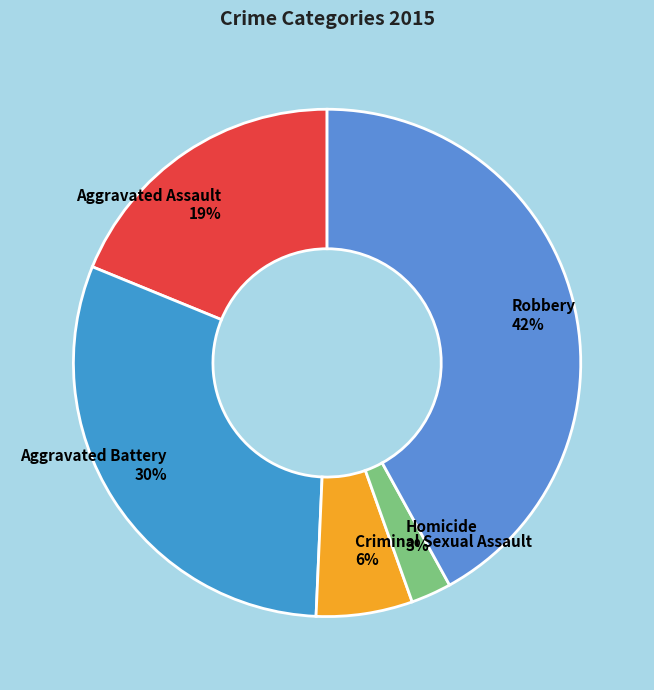

Which has a higher value, Robbery or Criminal Sexual Assault?

Robbery